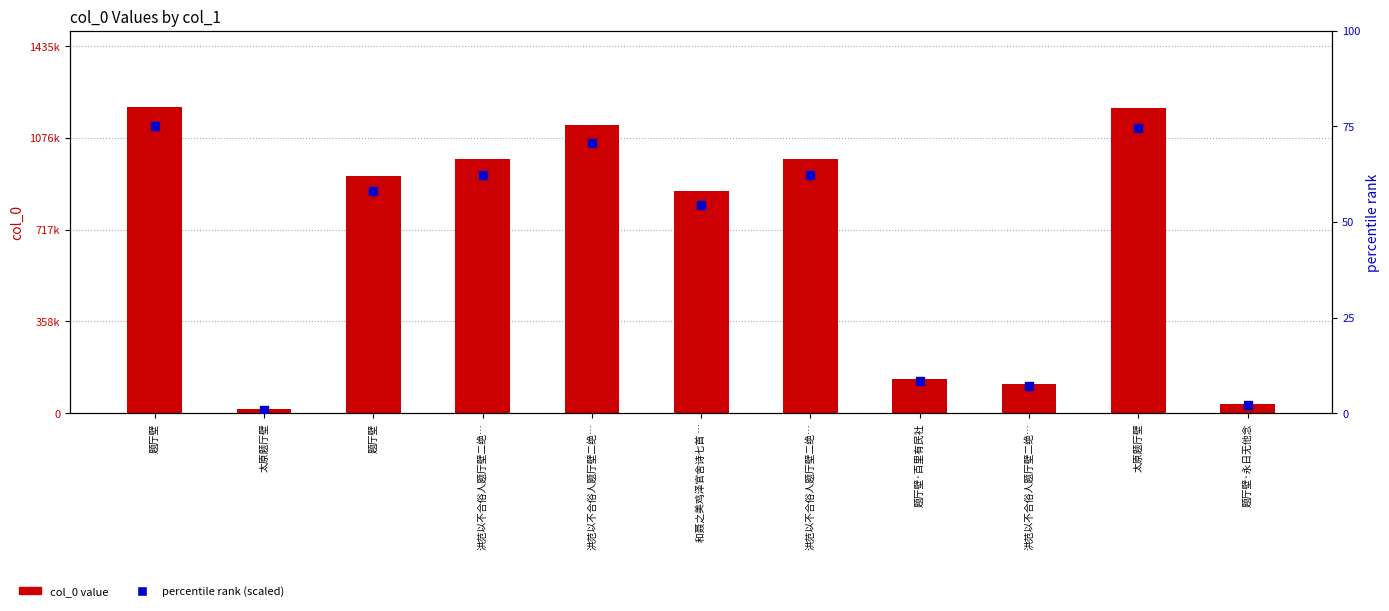

What are all the series names shown in the legend?

col_0 value, percentile rank (scaled)